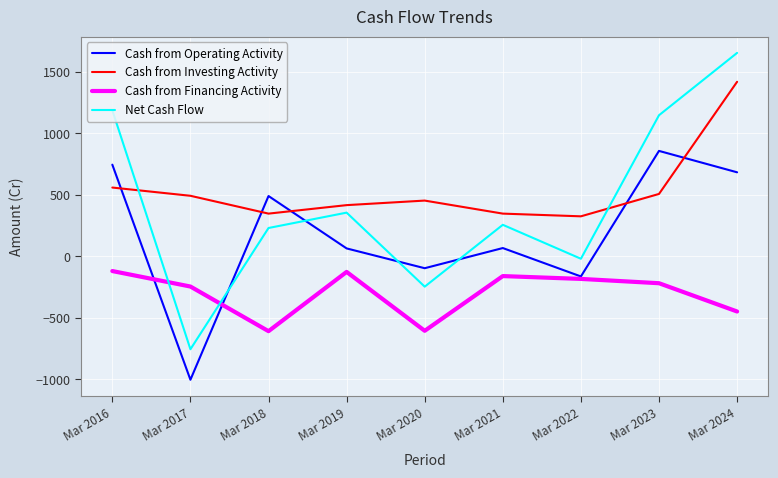

What is the difference between the highest and lowest values at Mar 2016?

1307